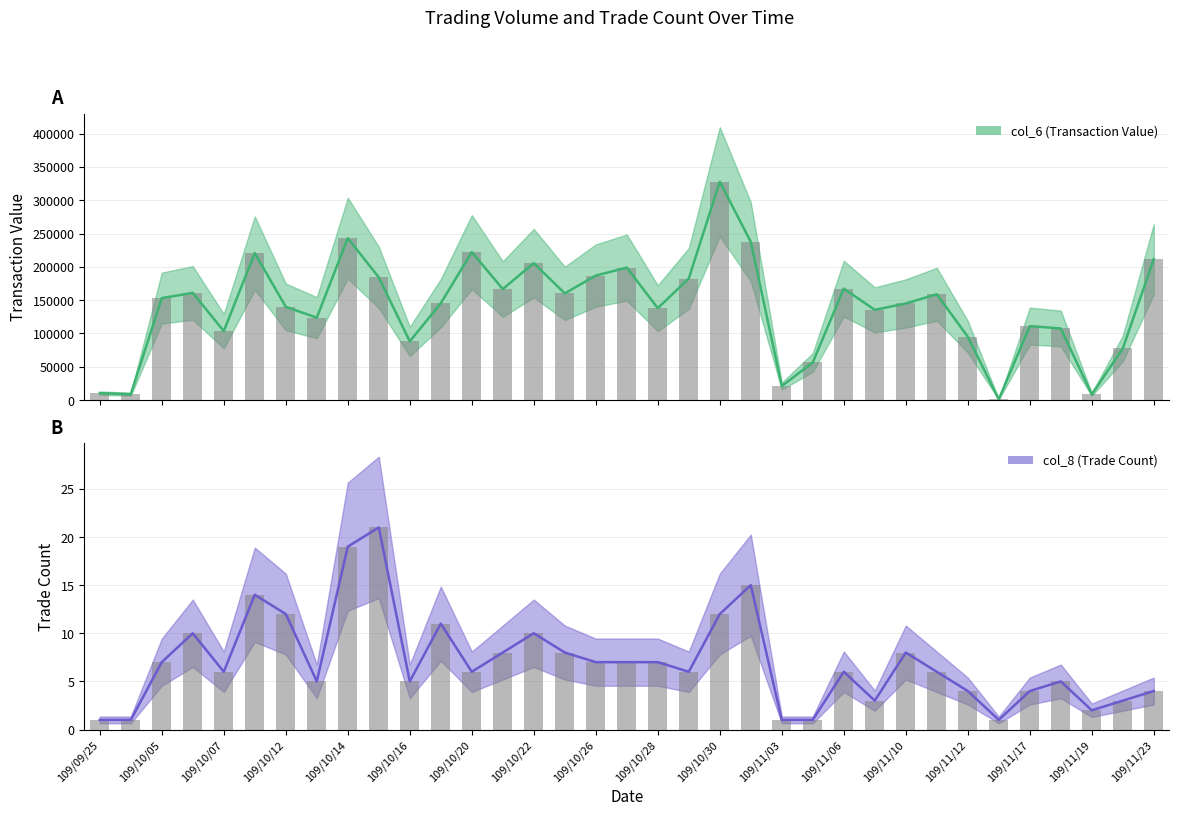

Where is col_8 (Trade Count) nearest to the value 11?

109/10/19